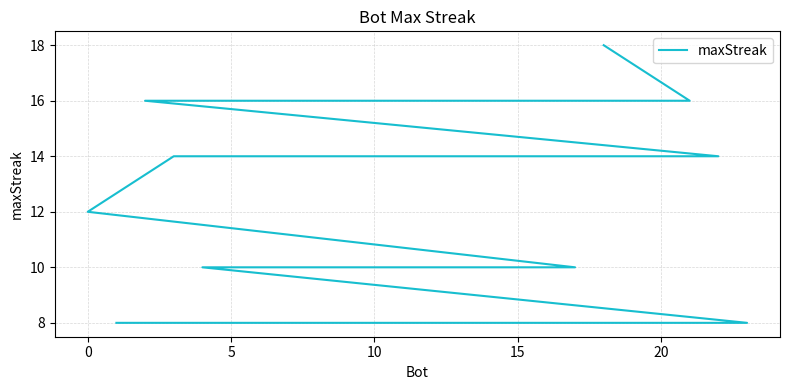

What is the difference between the maximum and minimum values?

10